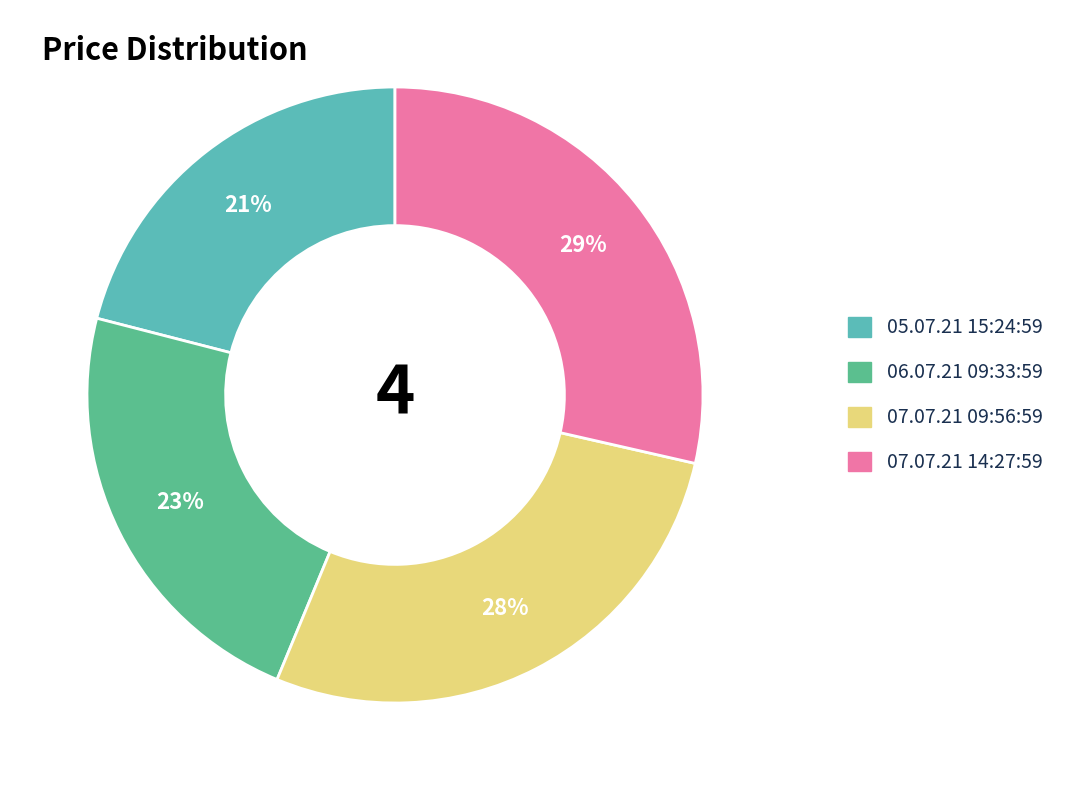

Which category has the smallest portion of the pie?

05.07.21 15:24:59